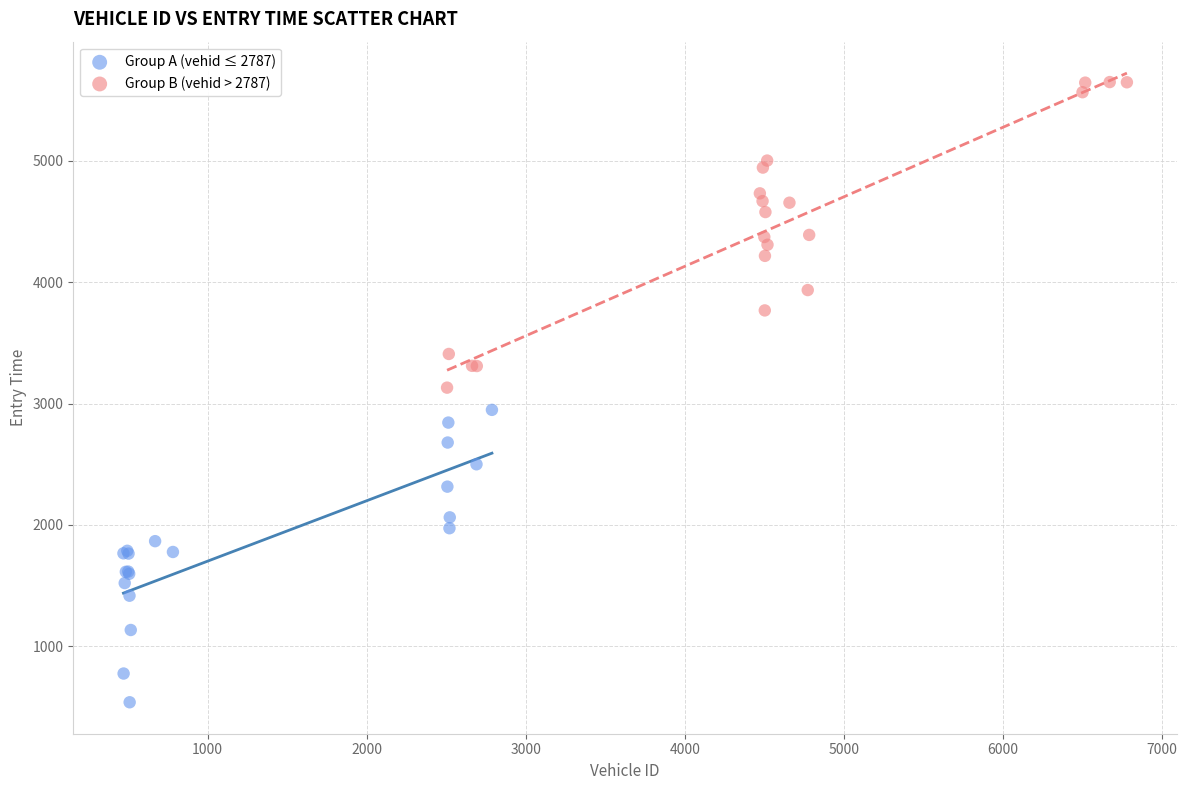

Which series contains the lowest Y value?

Group A (vehid ≤ 2787)